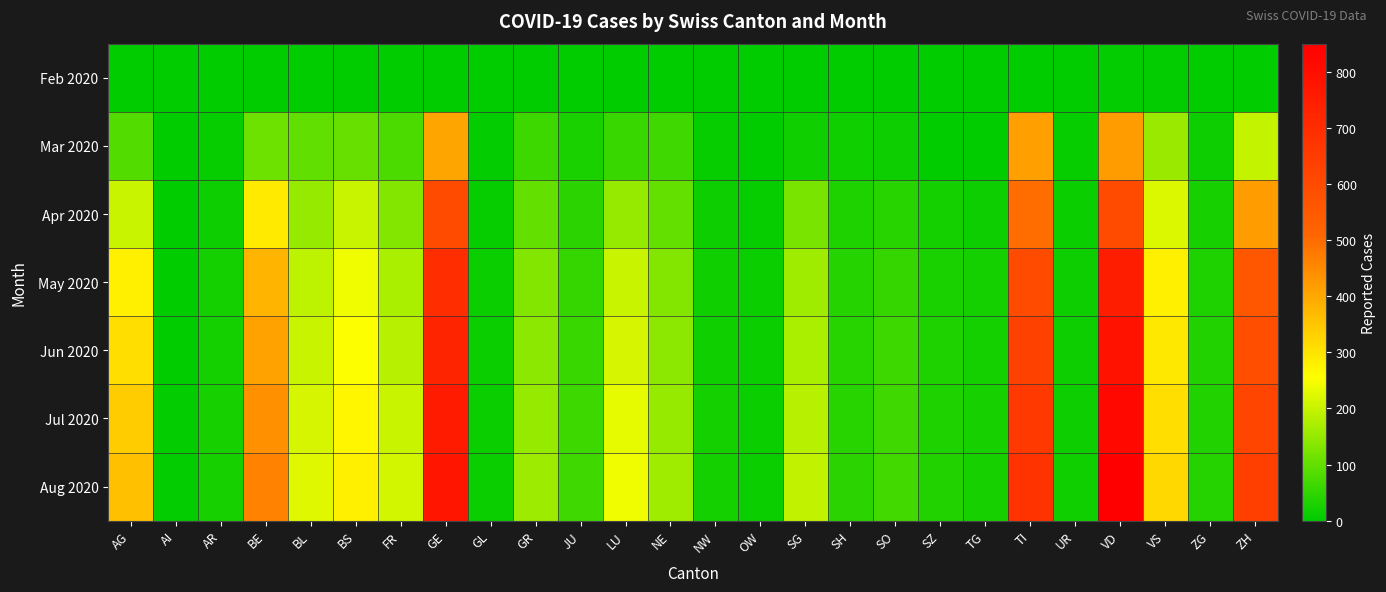

At which category is the sum across all series the highest?

VD